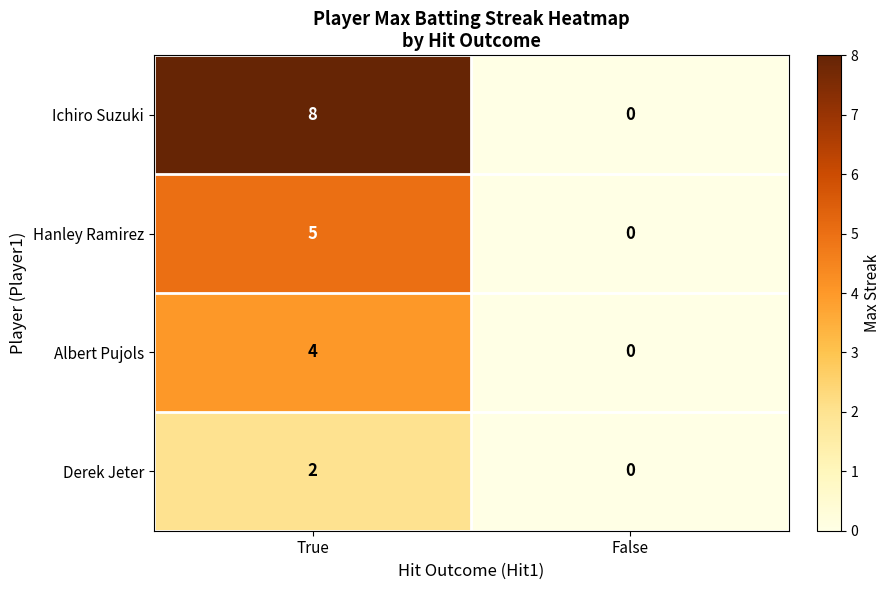

Which label corresponds to the smallest value in the chart?

False